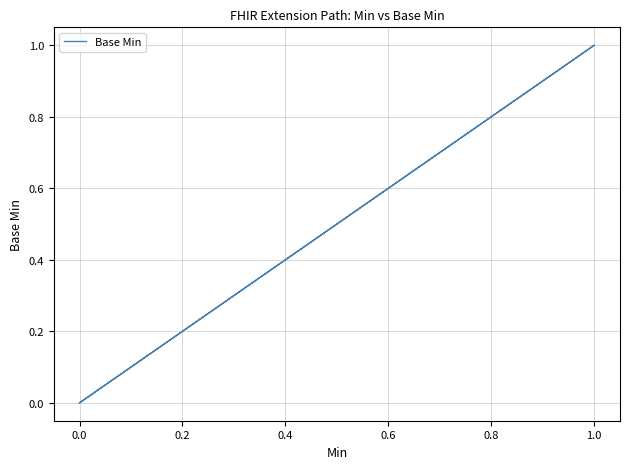

Count the number of data series in this chart.

1